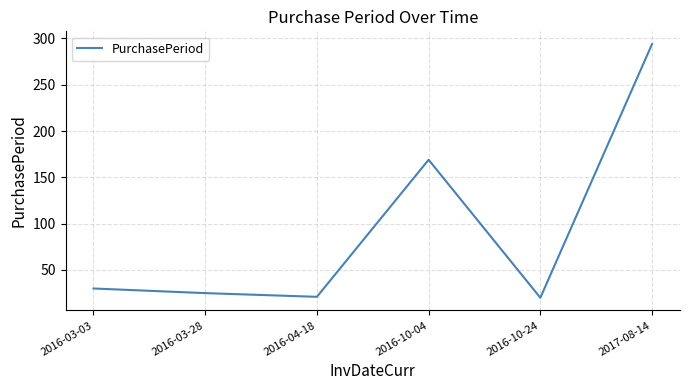

What position from the right is 2016-10-04?

3